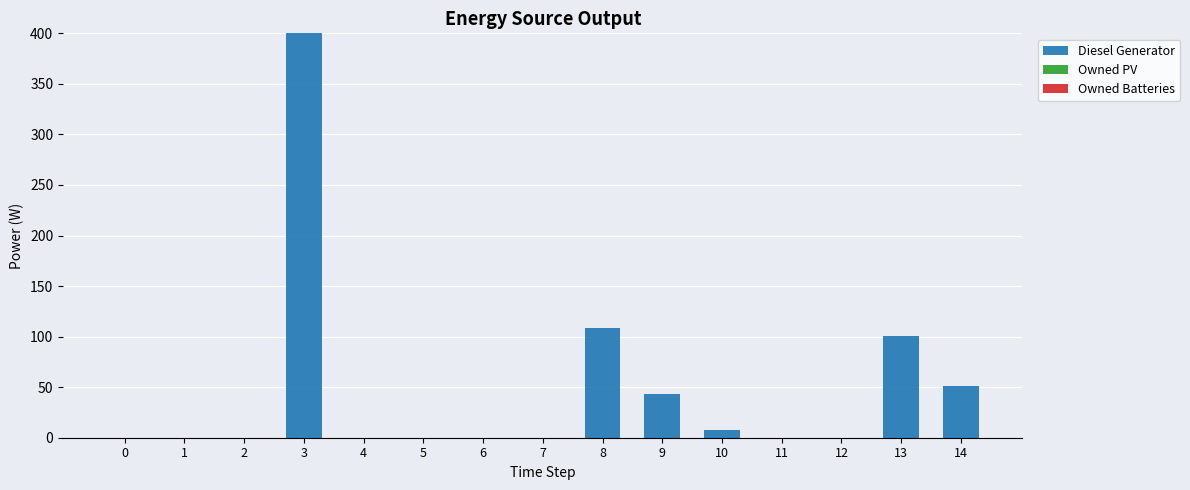

What is the change in value from 3 to 7?

-400